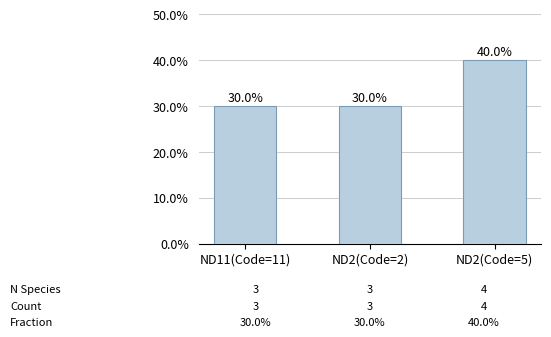

Does the chart contain any negative values?

No